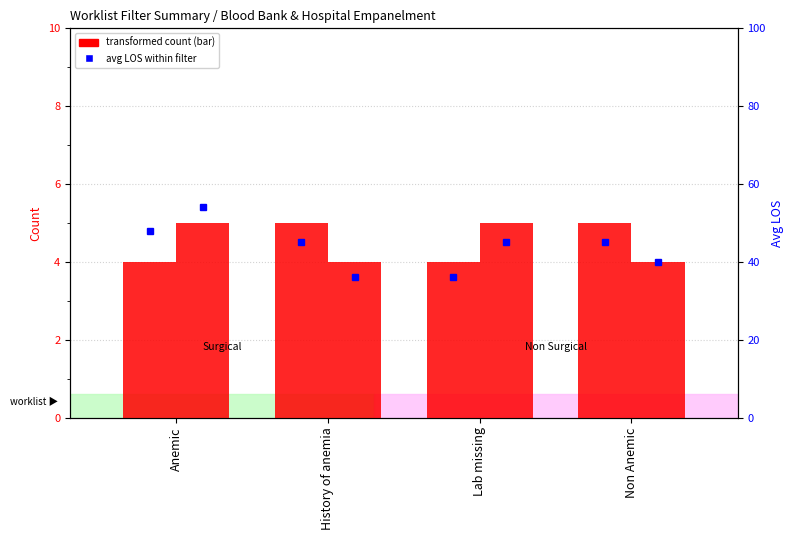

At which category does the chart reach its peak across all series?

Anemic